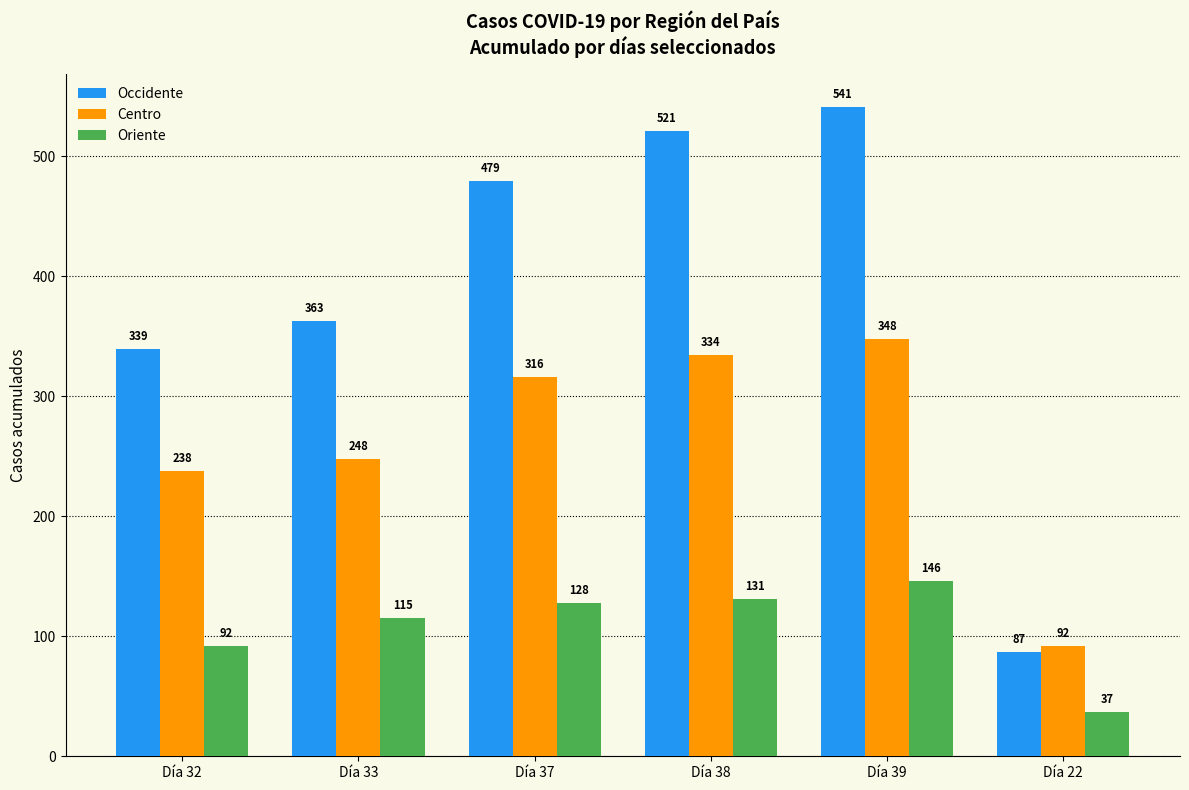

What is the label of the 4th bar from the left?

Día 38